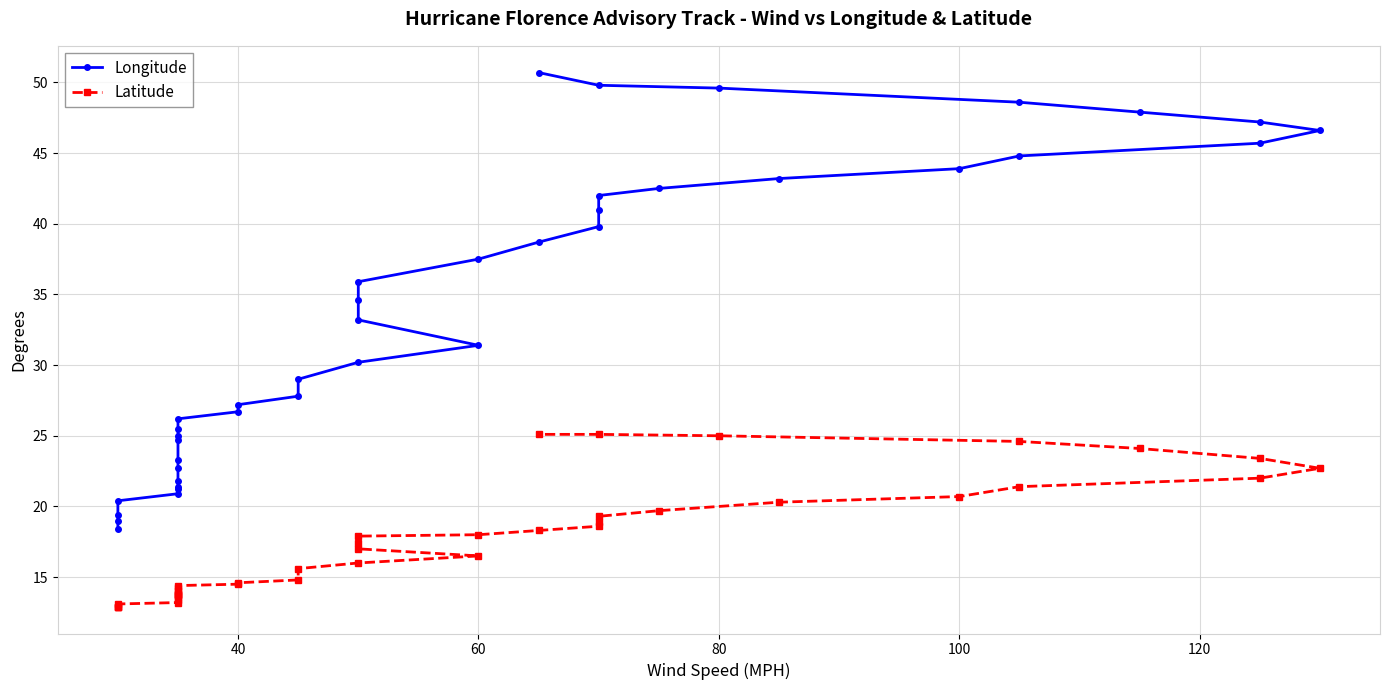

True or false: Longitude has a value of 17.6 at 100.

False